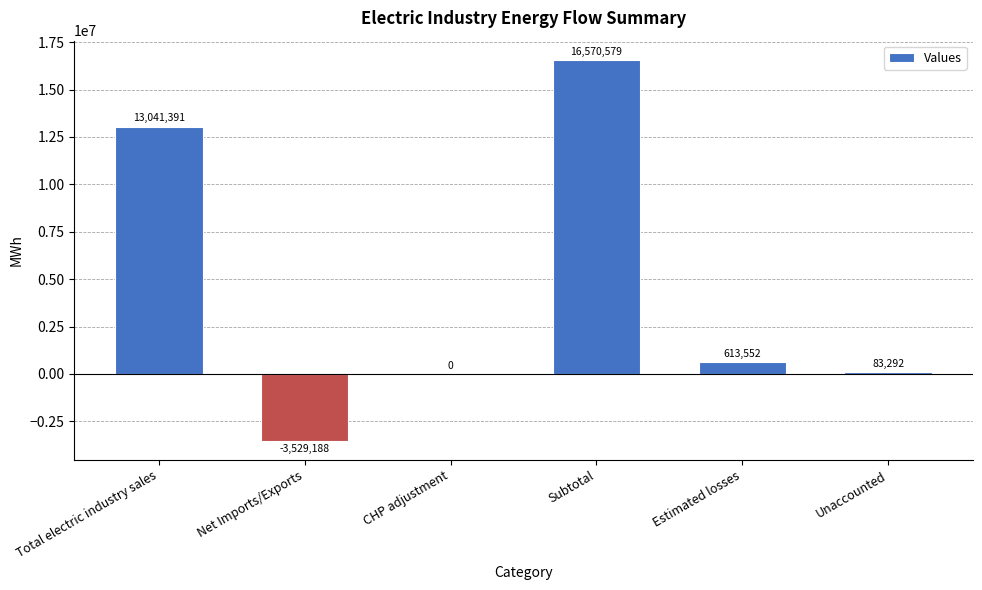

At which category does the chart reach its peak across all series?

Subtotal